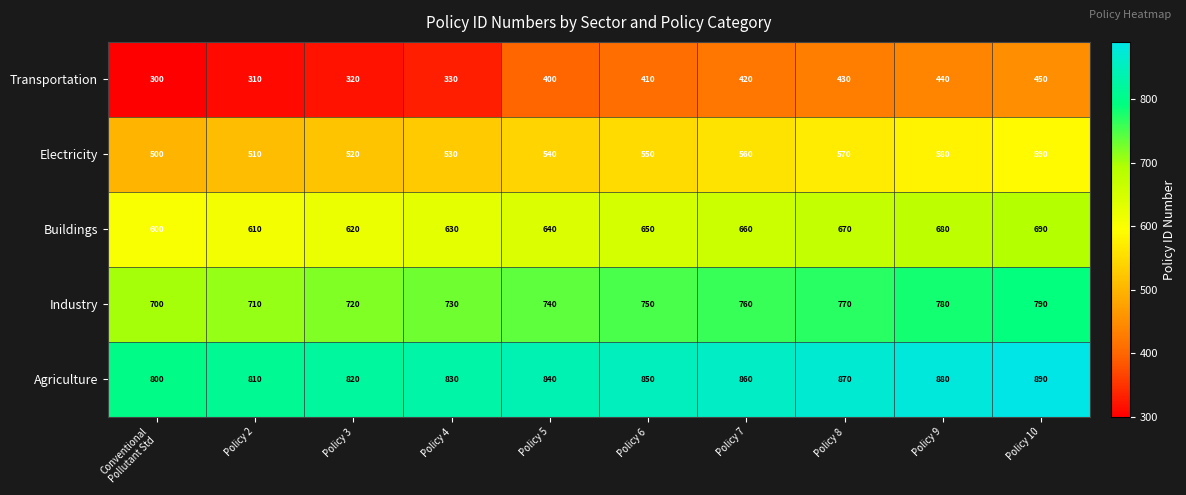

Where is Buildings nearest to the value 645?

Policy 5